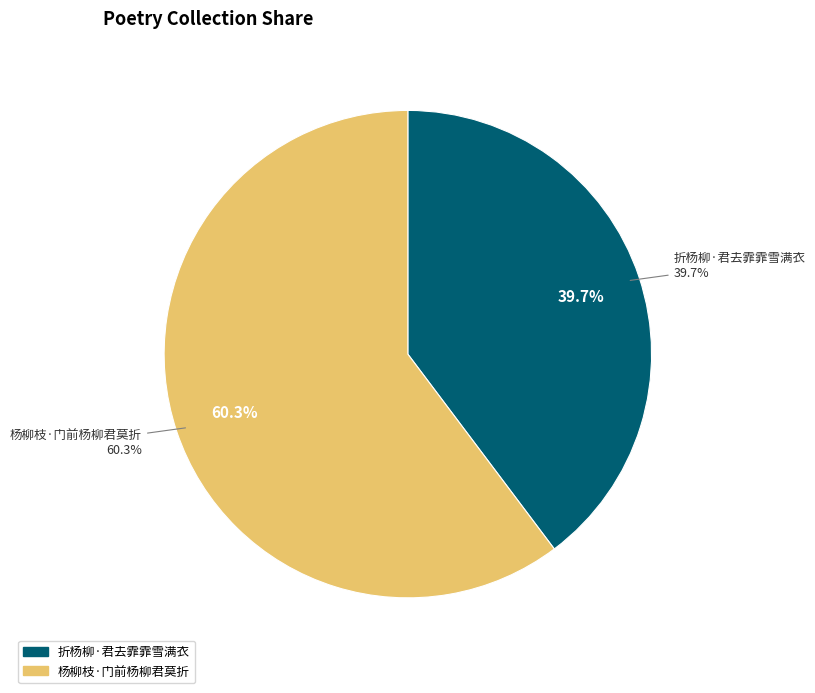

What is the ratio of the value at 折杨柳·君去霏霏雪满衣 to the value at 杨柳枝·门前杨柳君莫折?

0.7